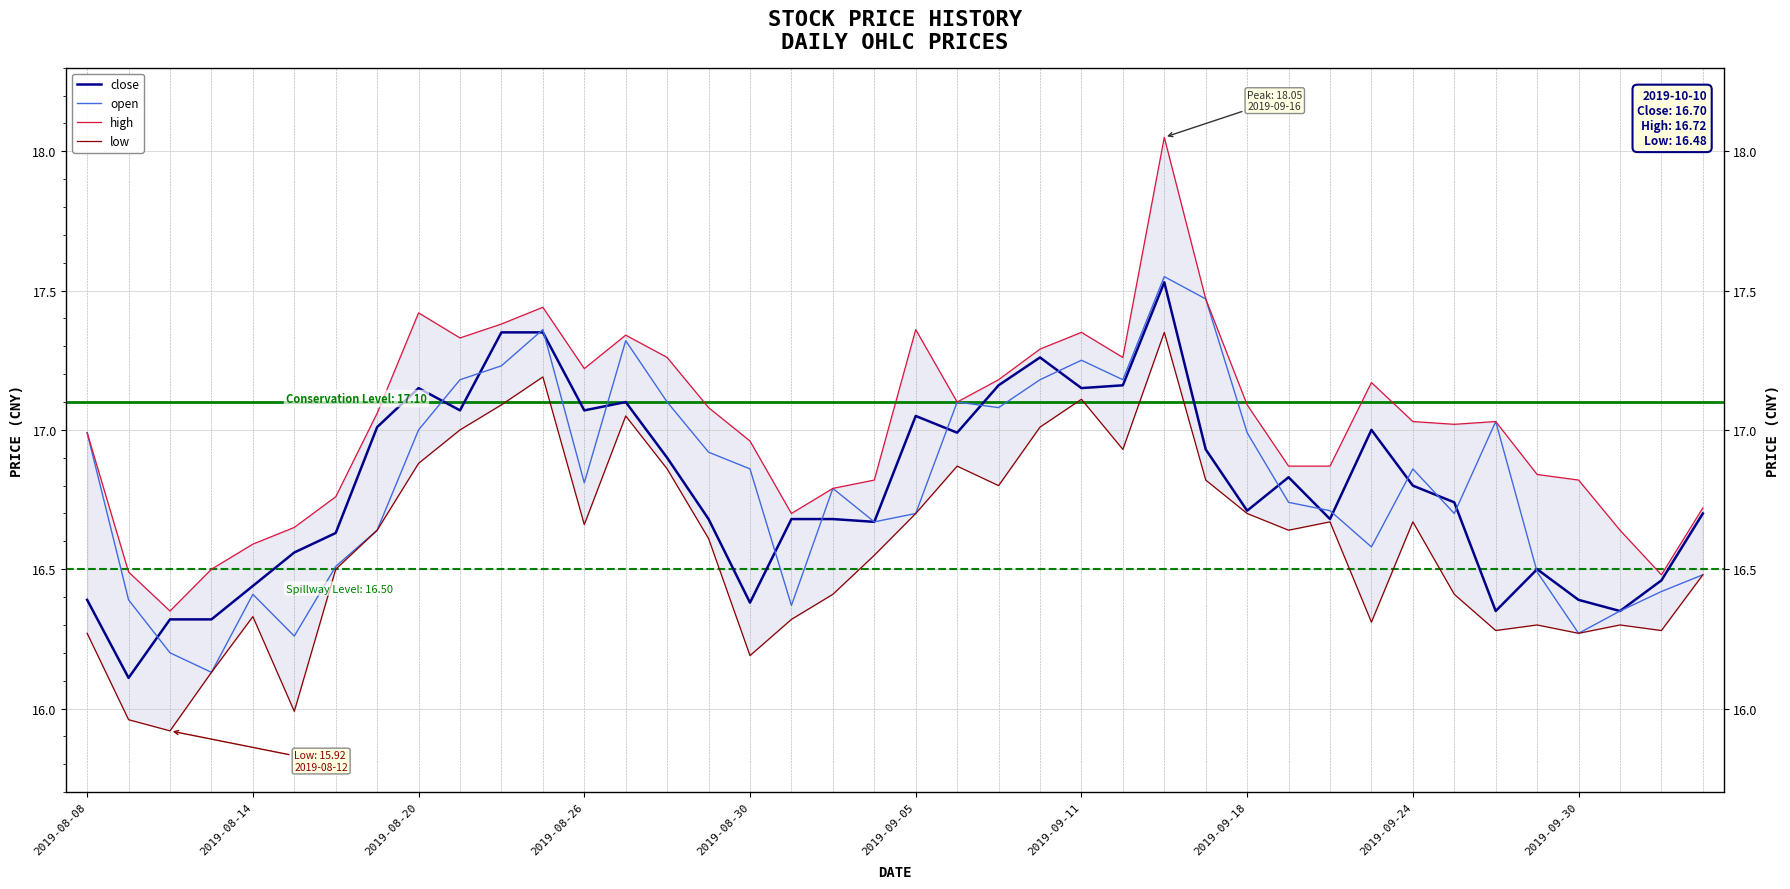

True or false: low and open intersect in this chart.

False